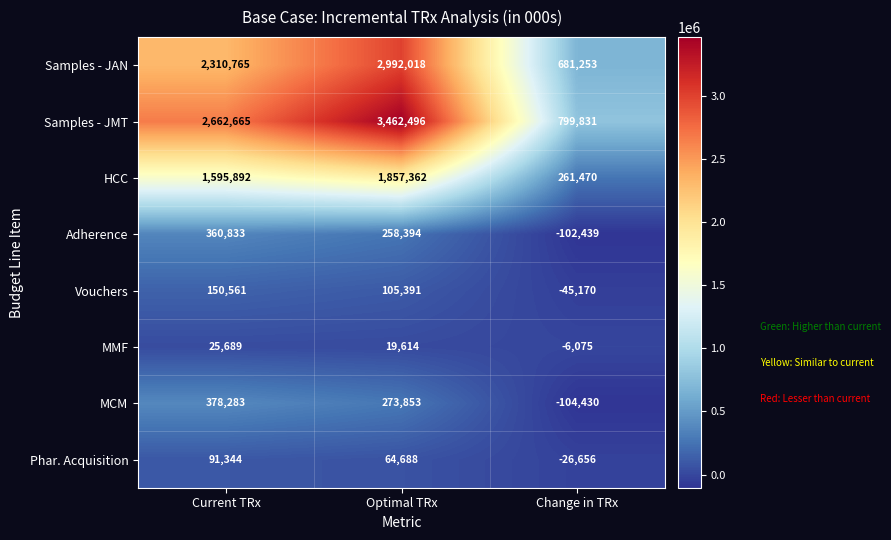

The value of Samples - JAN at Change in TRx is 161206. True or false?

False